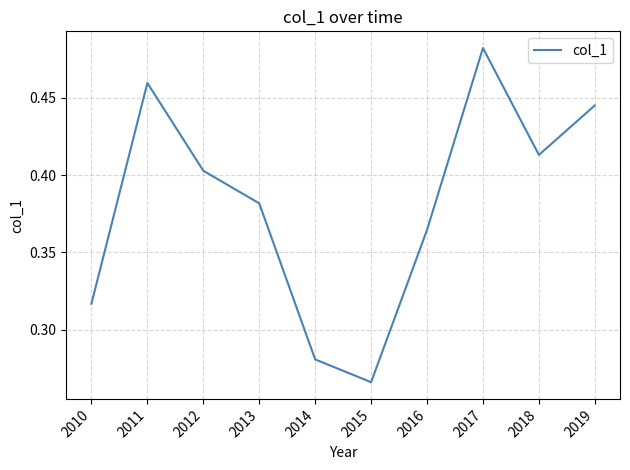

Where is the data nearest to the value 0?

2015